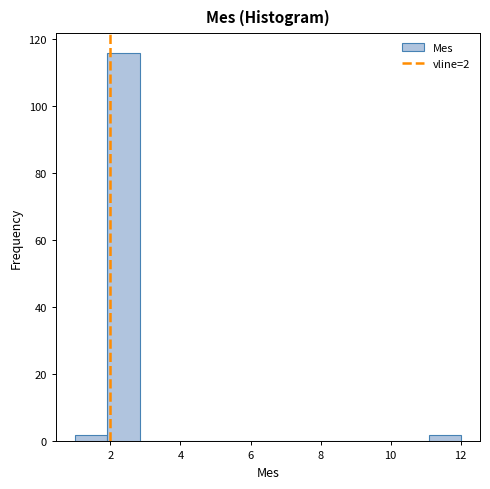

Over which range of the x-axis is the bar tallest?

2.0 to 2.8